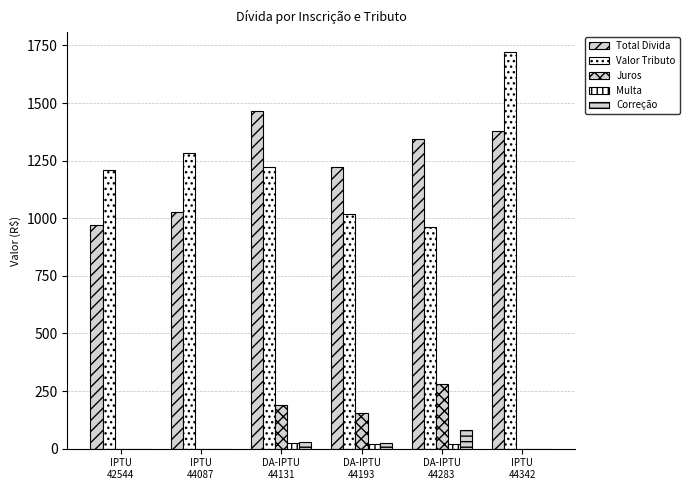

Reading left to right, extract all data points from this chart.

Total Divida: IPTU
42544=969.1	IPTU
44087=1025.0	DA-IPTU
44131=1467.0	DA-IPTU
44193=1222.5	DA-IPTU
44283=1344.6	IPTU
44342=1376.8
Valor Tributo: IPTU
42544=1211.4	IPTU
44087=1281.3	DA-IPTU
44131=1224.0	DA-IPTU
44193=1020.0	DA-IPTU
44283=962.5	IPTU
44342=1721.0
Juros: IPTU
42544=0.0	IPTU
44087=0.0	DA-IPTU
44131=188.1	DA-IPTU
44193=156.7	DA-IPTU
44283=281.4	IPTU
44342=0.0
Multa: IPTU
42544=0.0	IPTU
44087=0.0	DA-IPTU
44131=25.1	DA-IPTU
44193=20.9	DA-IPTU
44283=20.9	IPTU
44342=0.0
Correção: IPTU
42544=0.0	IPTU
44087=0.0	DA-IPTU
44131=29.9	DA-IPTU
44193=24.9	DA-IPTU
44283=79.8	IPTU
44342=0.0